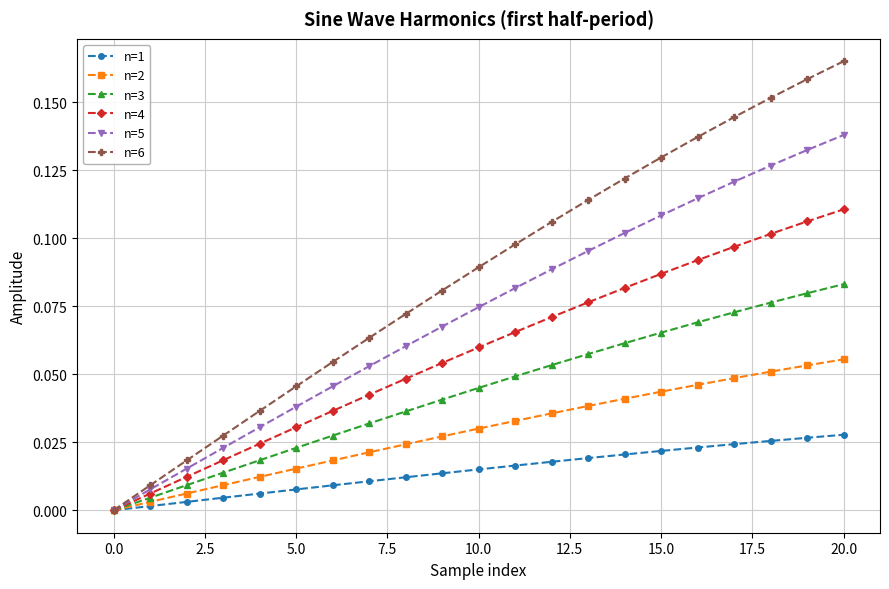

List the series in order of their overall mean, lowest first.

n=1, n=2, n=3, n=4, n=5, n=6